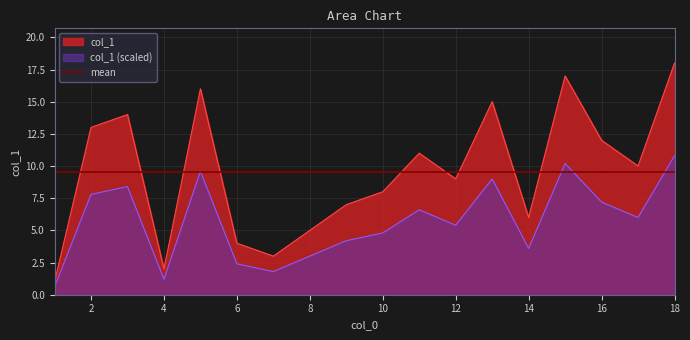

The chart shows a value of 6 at 14. True or false?

True